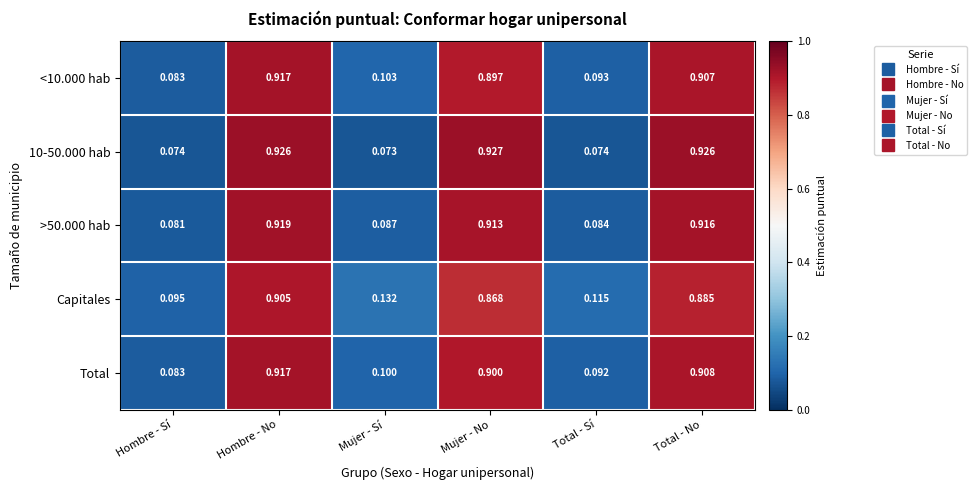

List the labels in order of Capitales value, largest first.

Hombre - No, Total - No, Mujer - No, Mujer - Sí, Total - Sí, Hombre - Sí